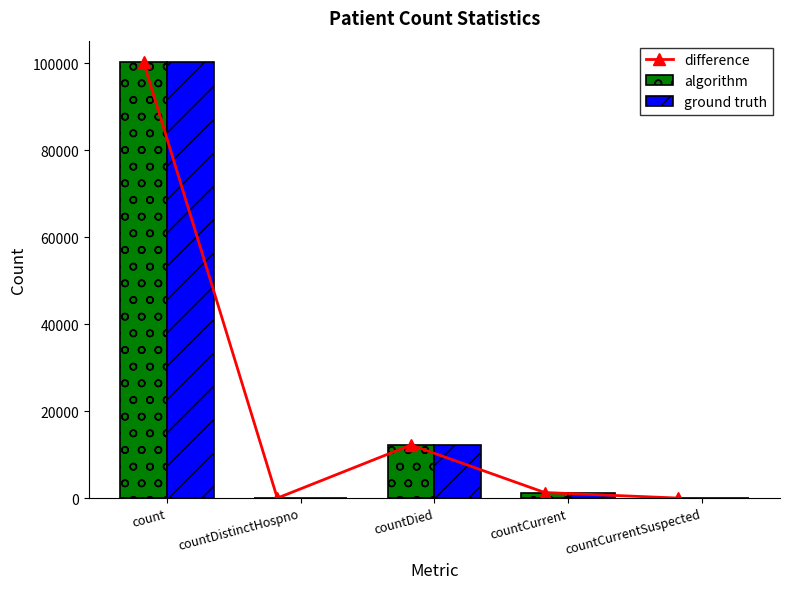

At which label is ground truth closest to 50070?

countDied